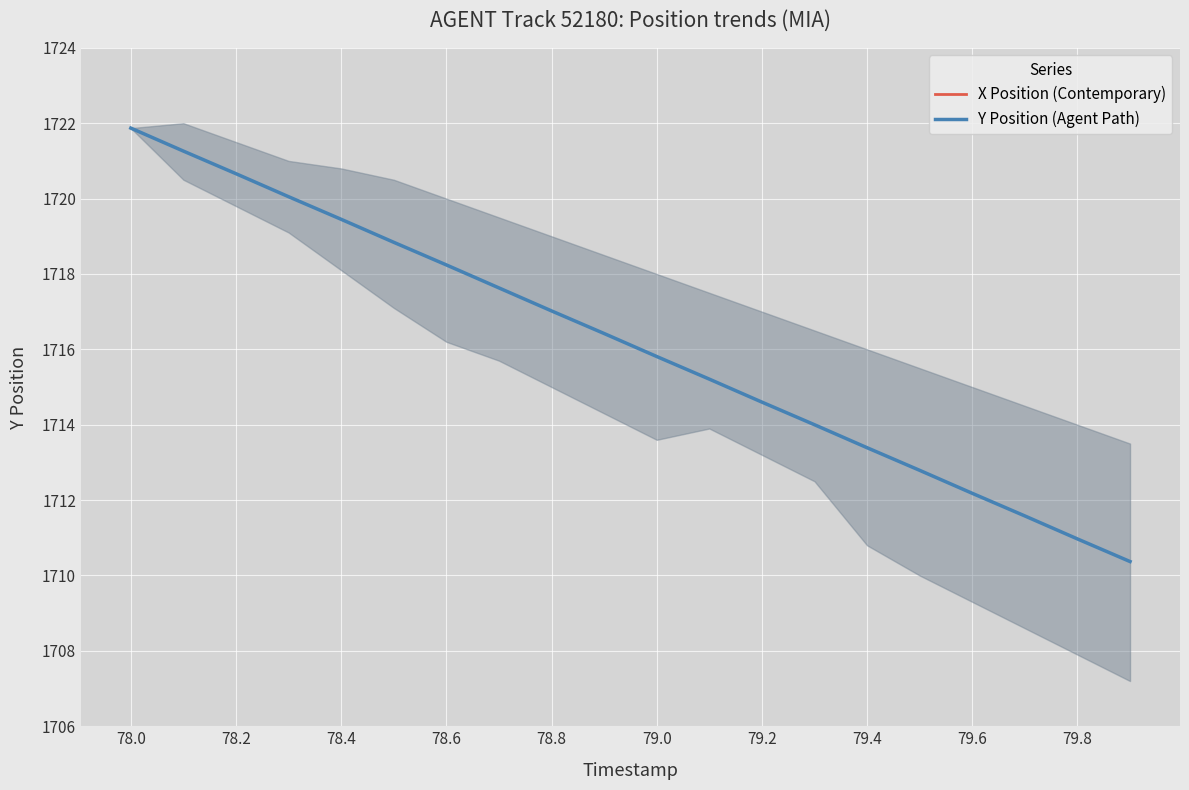

Where does the Y Position (Agent Path) series first go above 1716?

78.0